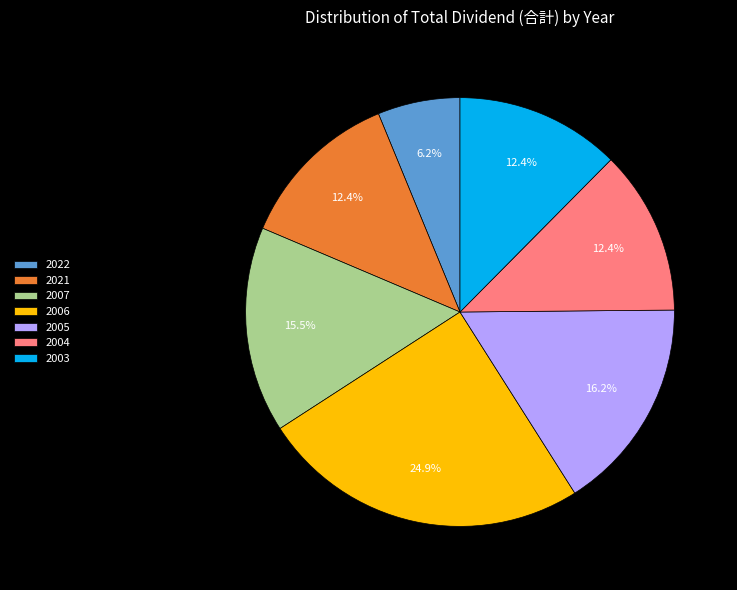

Which has a higher value, 2005 or 2021?

2005